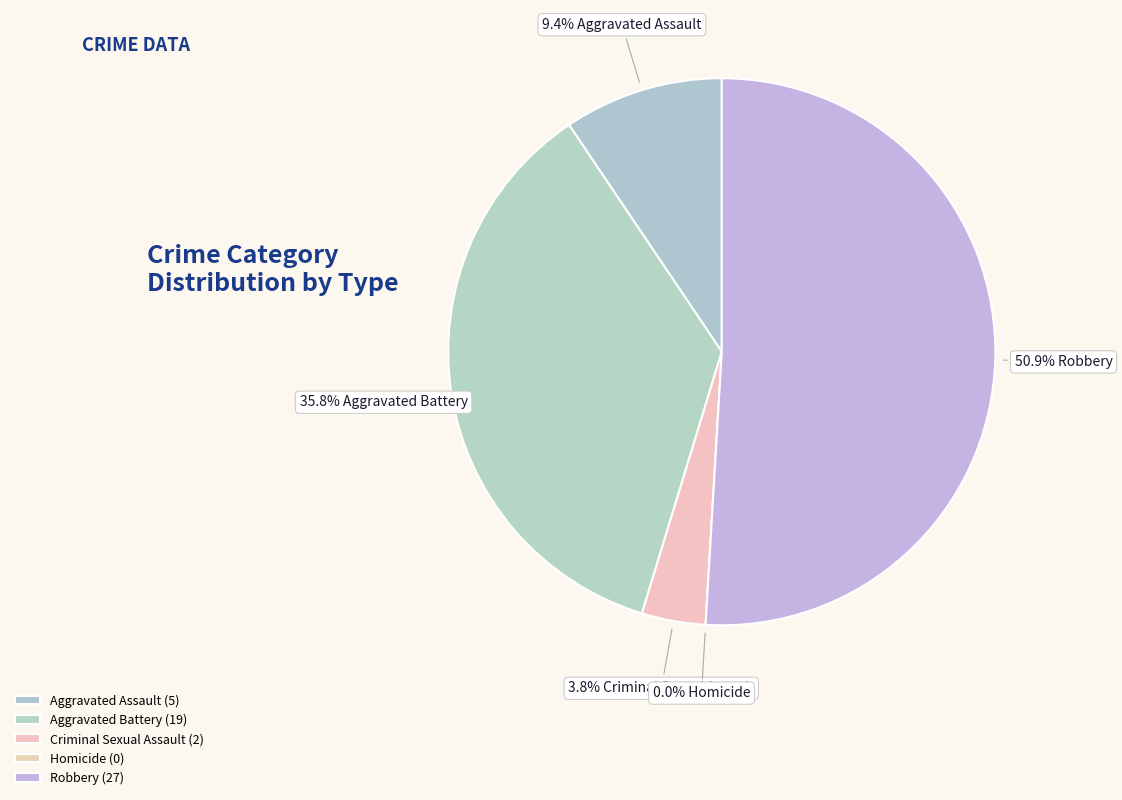

Is the sum of Robbery and Homicide greater than half?

Yes